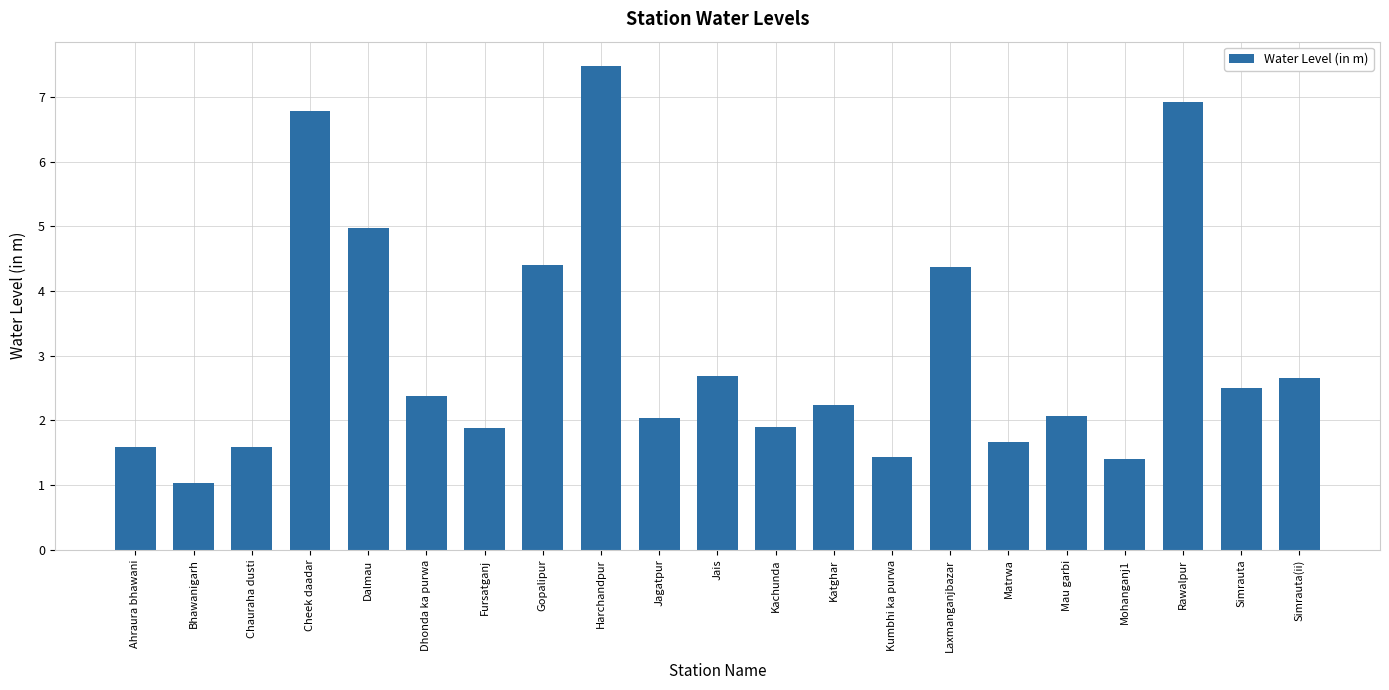

The chart shows a value of 3.9 at Rawalpur. True or false?

False